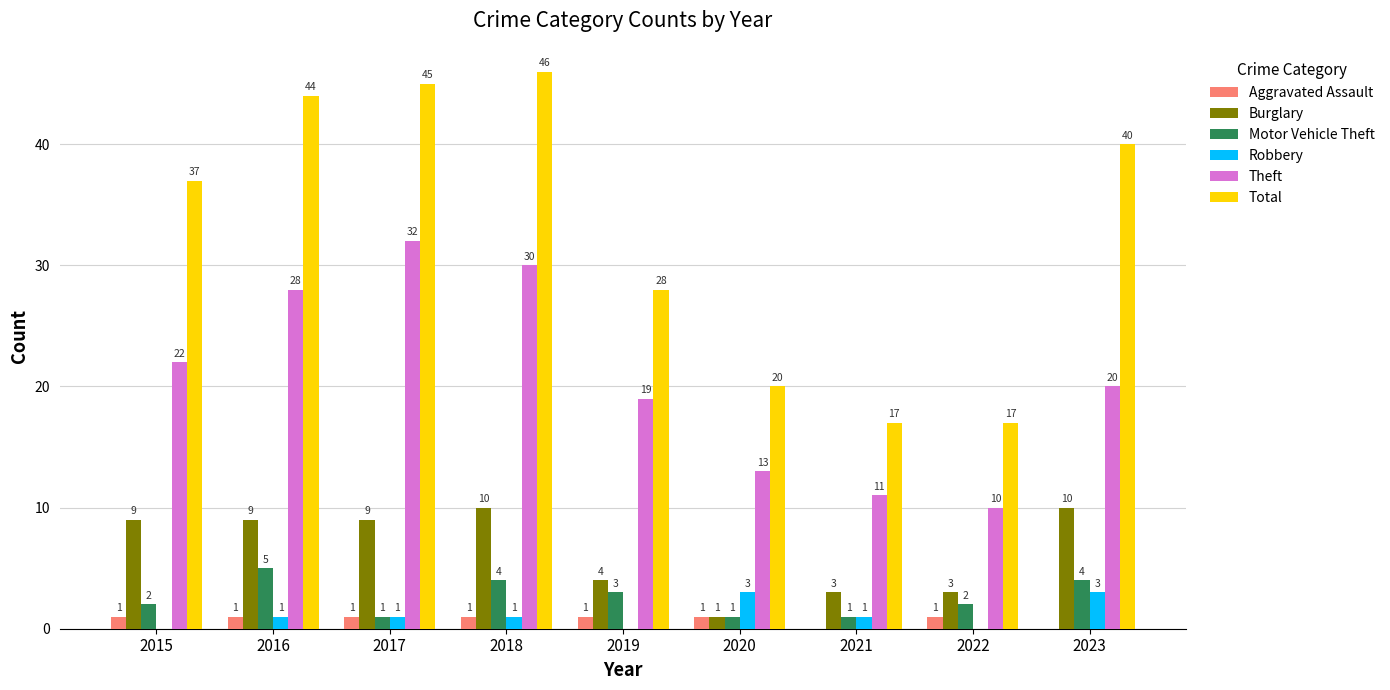

At which label is Motor Vehicle Theft closest to 3?

2019